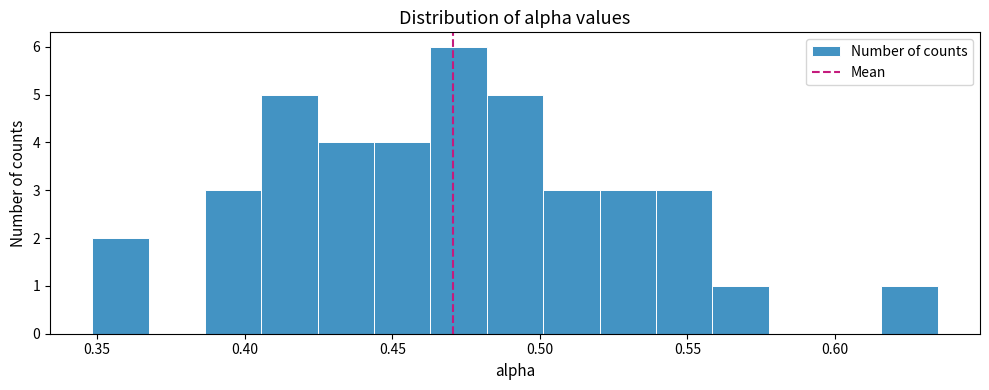

Around what value on the x-axis is the tallest bar? Give the approximate position of its centre, as read against the axis.

0.470